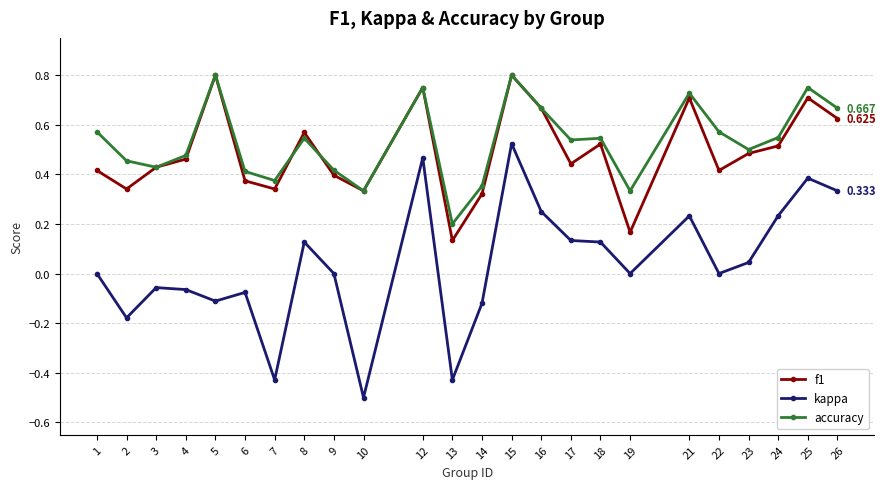

What is the minimum value shown in the chart?

-0.5